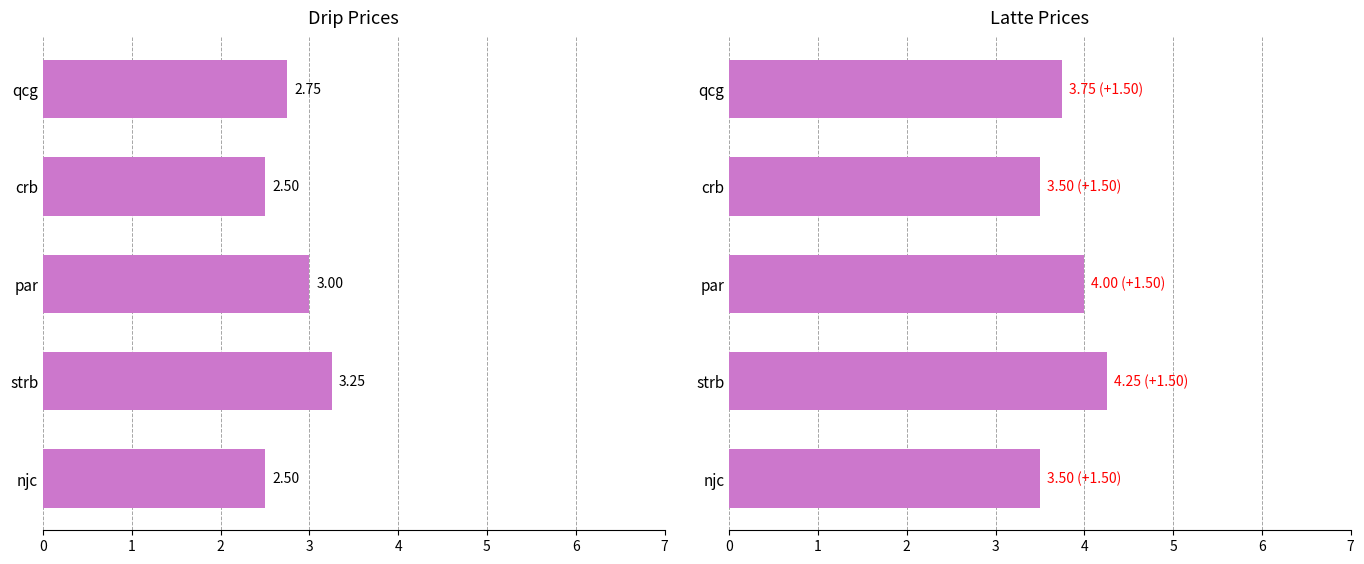

The value of drip at strb is 3.2. True or false?

True